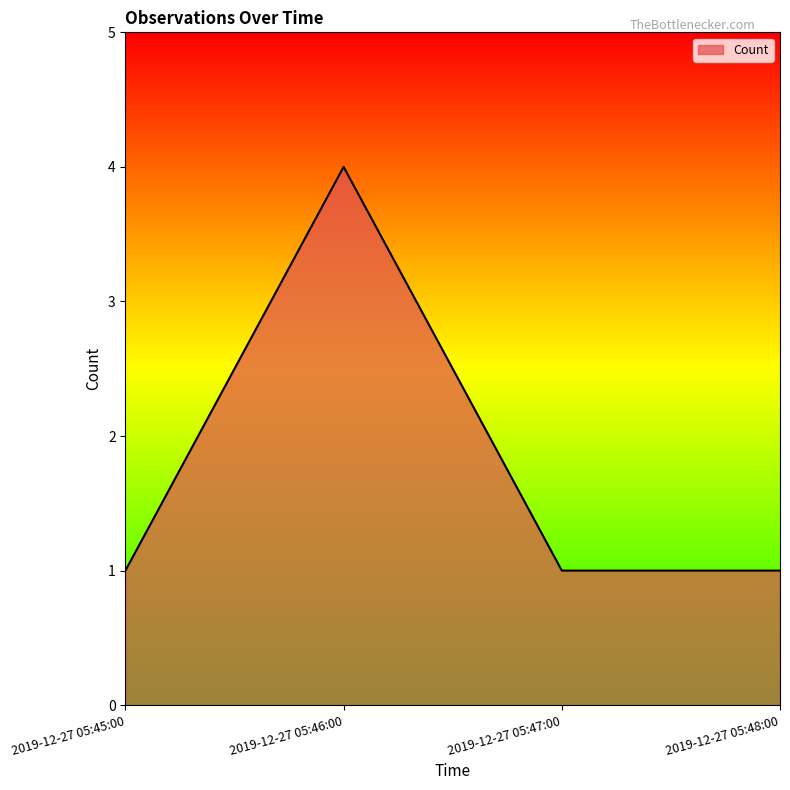

How many series are shown in this chart?

1